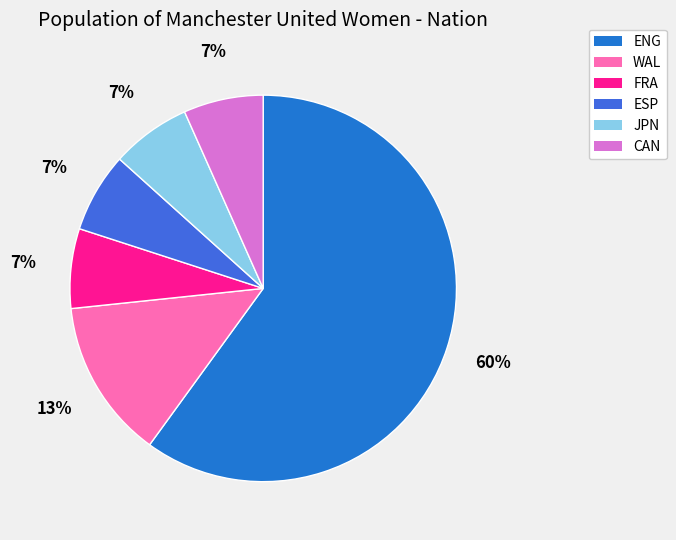

Is ENG the majority of the pie?

Yes